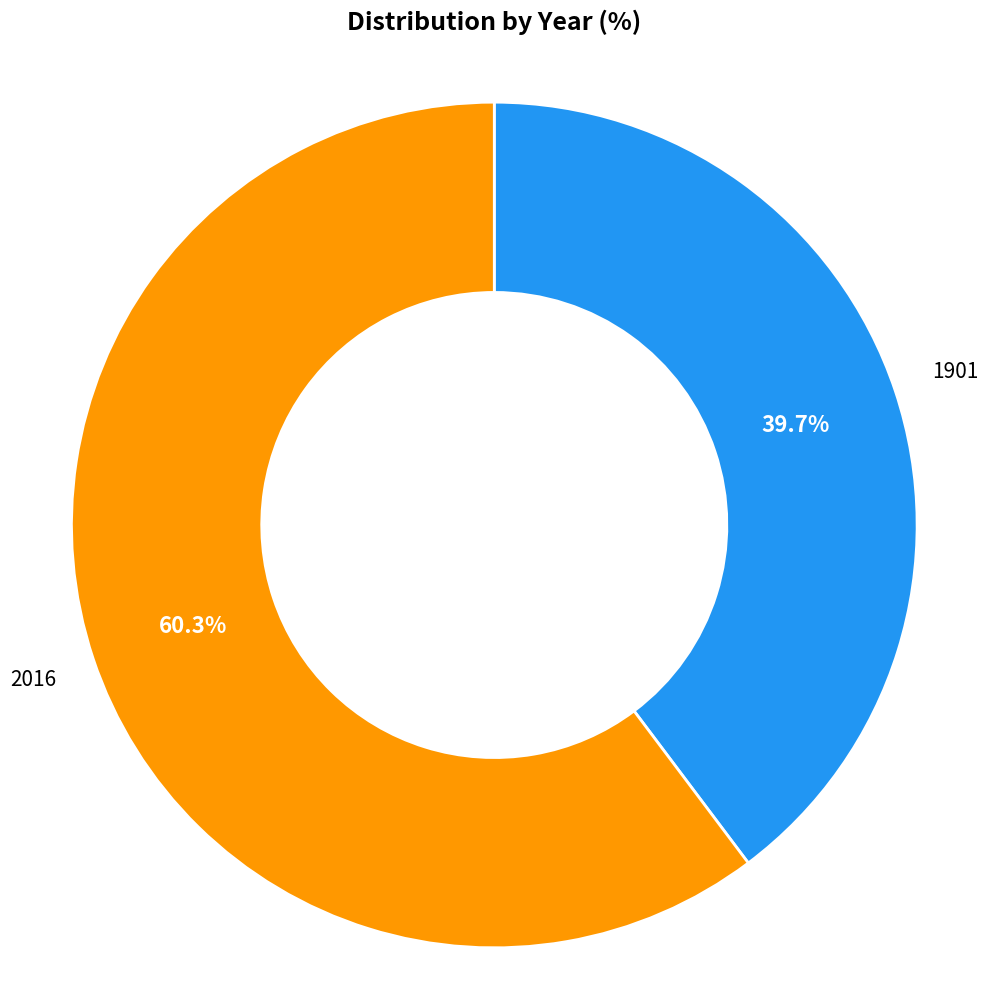

Is there any slice that represents more than half of the pie?

Yes